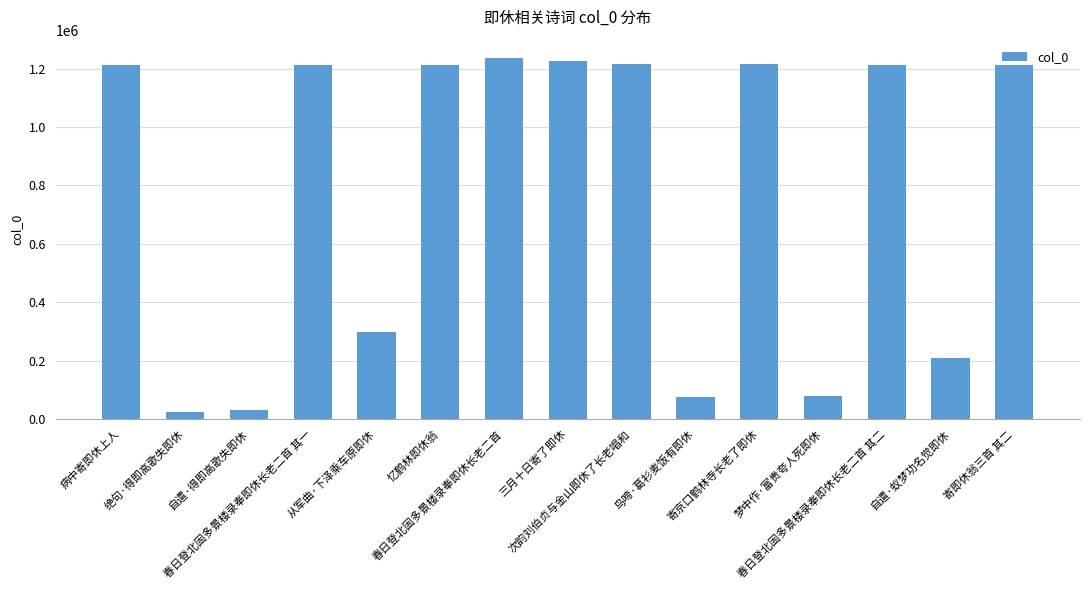

At which label is the value closest to 630925?

从军曲·下泽乘车原即休